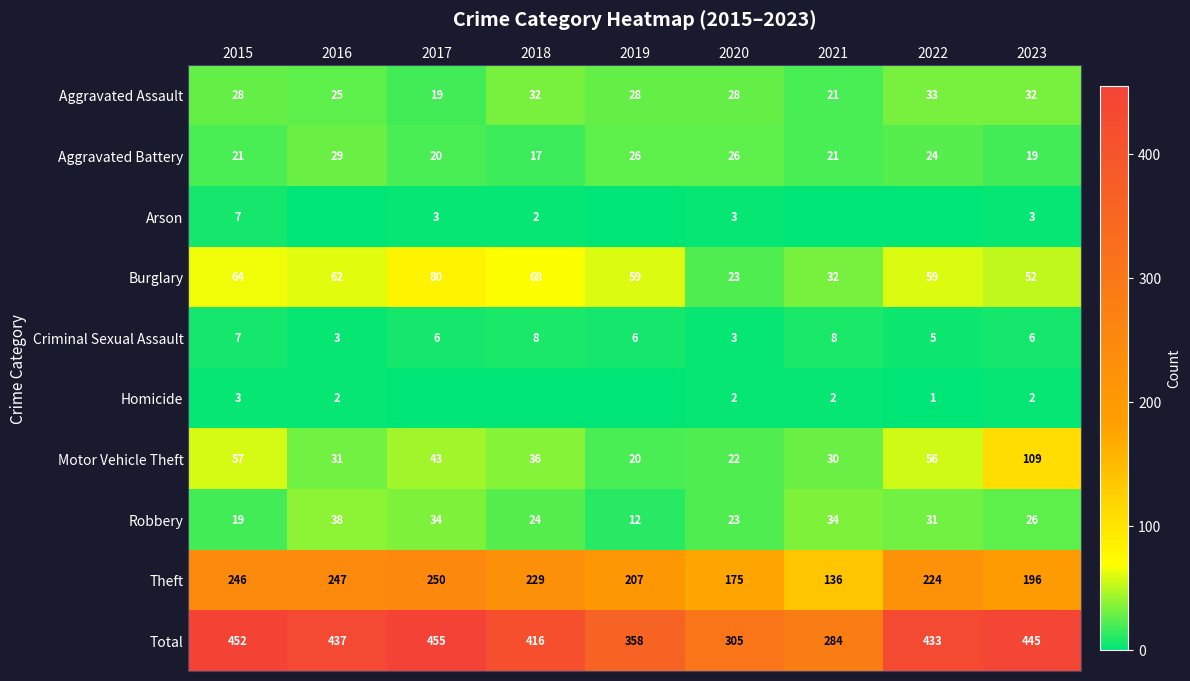

What is the spread (max minus min) of values at 2023?

443